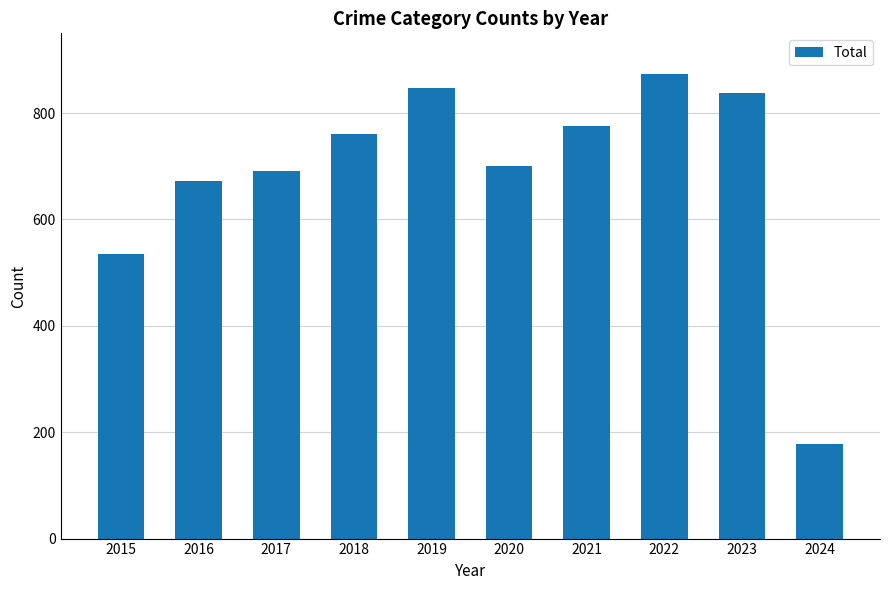

Is it true that the value at 2021 is 458?

False